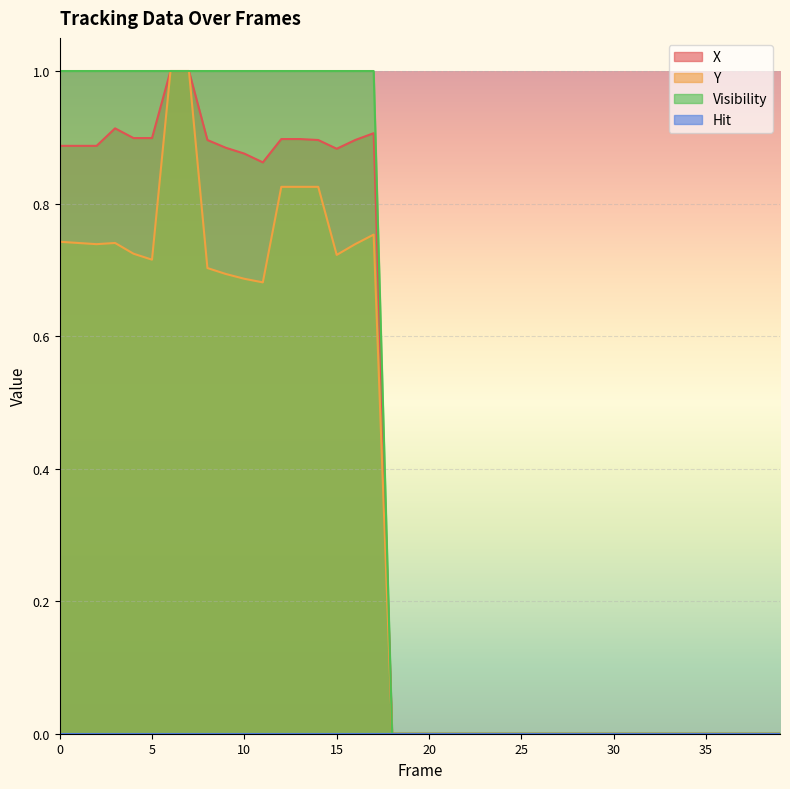

Is it true that Visibility equals -0.4 at 34?

False